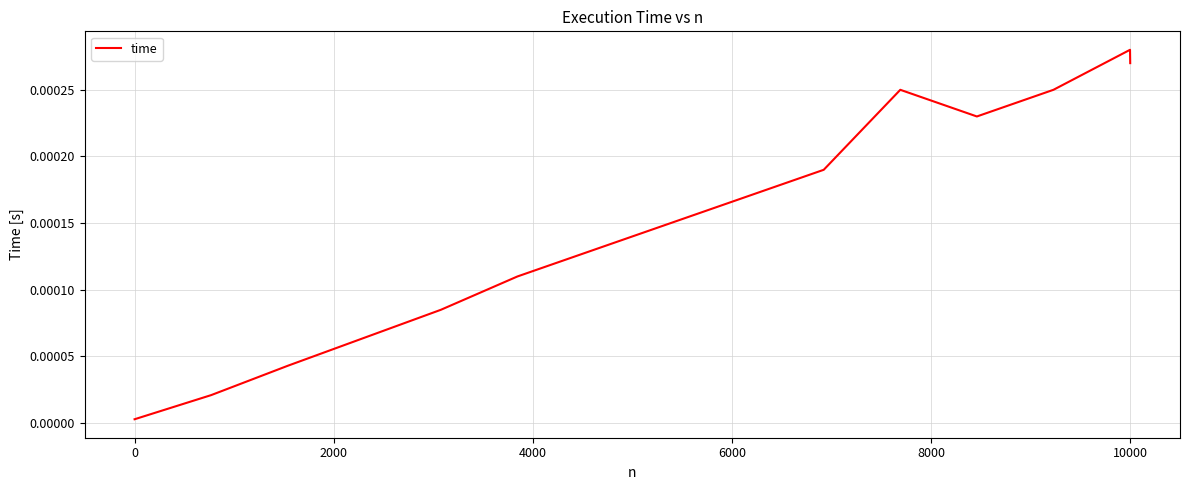

How many lines are shown in the chart?

1